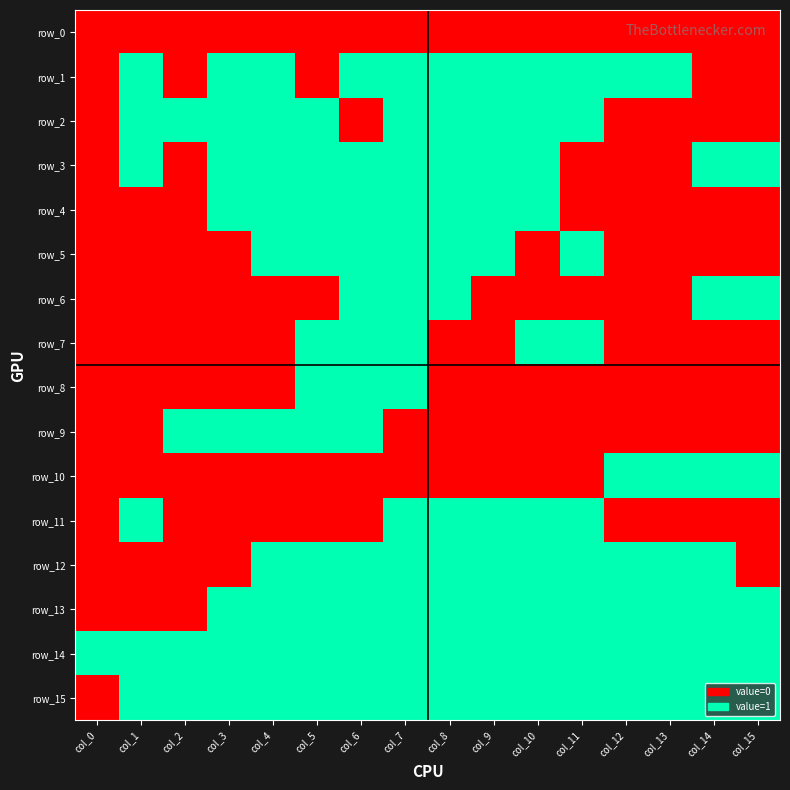

Reading right to left, list all the values displayed in this chart.

row_0: col_15=0	col_14=0	col_13=0	col_12=0	col_11=0	col_10=0	col_9=0	col_8=0	col_7=0	col_6=0	col_5=0	col_4=0	col_3=0	col_2=0	col_1=0	col_0=0
row_1: col_15=0	col_14=0	col_13=1	col_12=1	col_11=1	col_10=1	col_9=1	col_8=1	col_7=1	col_6=1	col_5=0	col_4=1	col_3=1	col_2=0	col_1=1	col_0=0
row_2: col_15=0	col_14=0	col_13=0	col_12=0	col_11=1	col_10=1	col_9=1	col_8=1	col_7=1	col_6=0	col_5=1	col_4=1	col_3=1	col_2=1	col_1=1	col_0=0
row_3: col_15=1	col_14=1	col_13=0	col_12=0	col_11=0	col_10=1	col_9=1	col_8=1	col_7=1	col_6=1	col_5=1	col_4=1	col_3=1	col_2=0	col_1=1	col_0=0
row_4: col_15=0	col_14=0	col_13=0	col_12=0	col_11=0	col_10=1	col_9=1	col_8=1	col_7=1	col_6=1	col_5=1	col_4=1	col_3=1	col_2=0	col_1=0	col_0=0
row_5: col_15=0	col_14=0	col_13=0	col_12=0	col_11=1	col_10=0	col_9=1	col_8=1	col_7=1	col_6=1	col_5=1	col_4=1	col_3=0	col_2=0	col_1=0	col_0=0
row_6: col_15=1	col_14=1	col_13=0	col_12=0	col_11=0	col_10=0	col_9=0	col_8=1	col_7=1	col_6=1	col_5=0	col_4=0	col_3=0	col_2=0	col_1=0	col_0=0
row_7: col_15=0	col_14=0	col_13=0	col_12=0	col_11=1	col_10=1	col_9=0	col_8=0	col_7=1	col_6=1	col_5=1	col_4=0	col_3=0	col_2=0	col_1=0	col_0=0
row_8: col_15=0	col_14=0	col_13=0	col_12=0	col_11=0	col_10=0	col_9=0	col_8=0	col_7=1	col_6=1	col_5=1	col_4=0	col_3=0	col_2=0	col_1=0	col_0=0
row_9: col_15=0	col_14=0	col_13=0	col_12=0	col_11=0	col_10=0	col_9=0	col_8=0	col_7=0	col_6=1	col_5=1	col_4=1	col_3=1	col_2=1	col_1=0	col_0=0
row_10: col_15=1	col_14=1	col_13=1	col_12=1	col_11=0	col_10=0	col_9=0	col_8=0	col_7=0	col_6=0	col_5=0	col_4=0	col_3=0	col_2=0	col_1=0	col_0=0
row_11: col_15=0	col_14=0	col_13=0	col_12=0	col_11=1	col_10=1	col_9=1	col_8=1	col_7=1	col_6=0	col_5=0	col_4=0	col_3=0	col_2=0	col_1=1	col_0=0
row_12: col_15=0	col_14=1	col_13=1	col_12=1	col_11=1	col_10=1	col_9=1	col_8=1	col_7=1	col_6=1	col_5=1	col_4=1	col_3=0	col_2=0	col_1=0	col_0=0
row_13: col_15=1	col_14=1	col_13=1	col_12=1	col_11=1	col_10=1	col_9=1	col_8=1	col_7=1	col_6=1	col_5=1	col_4=1	col_3=1	col_2=0	col_1=0	col_0=0
row_14: col_15=1	col_14=1	col_13=1	col_12=1	col_11=1	col_10=1	col_9=1	col_8=1	col_7=1	col_6=1	col_5=1	col_4=1	col_3=1	col_2=1	col_1=1	col_0=1
row_15: col_15=1	col_14=1	col_13=1	col_12=1	col_11=1	col_10=1	col_9=1	col_8=1	col_7=1	col_6=1	col_5=1	col_4=1	col_3=1	col_2=1	col_1=1	col_0=0